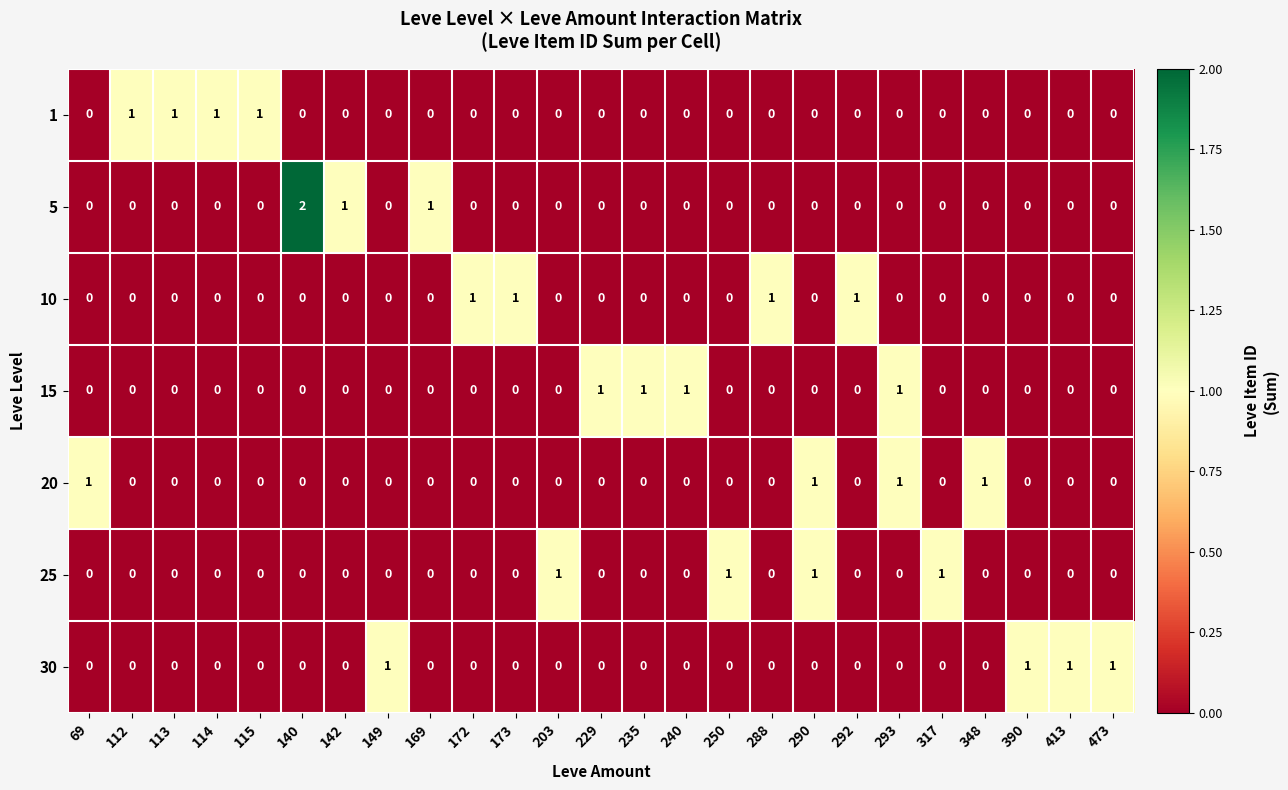

Which category has the highest value across all series?

140